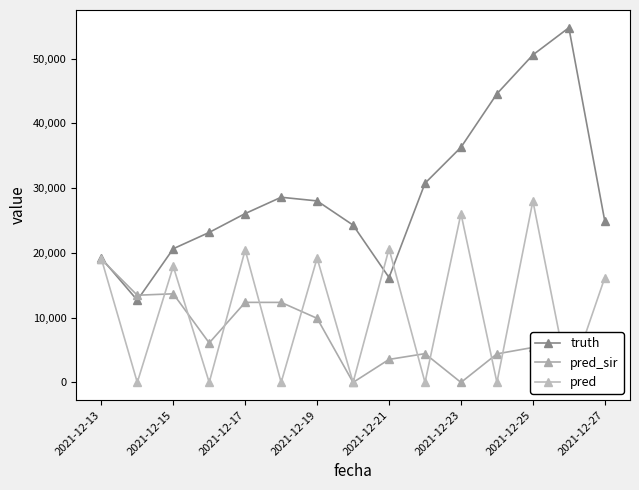

What is the difference between the maximum and minimum values in the truth series?

42066